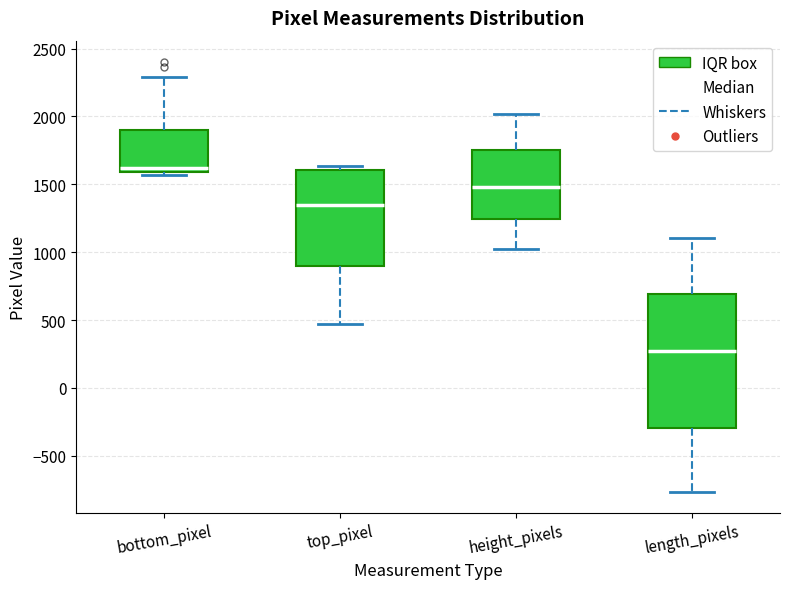

Reading left to right, read every box against the y-axis: the position of its median line, the range the box covers, and the ends of its whiskers. The values are not printed on the chart, so give them approximately, as read against the axis.

bottom_pixel: median 1600 (just above the box's lower edge), box 1600 to 1900, whiskers 1550 to 2300
top_pixel: median 1350, box 900 to 1600, whiskers 450 to 1650
height_pixels: median 1500, box 1250 to 1750, whiskers 1050 to 2000
length_pixels: median 300, box -300 to 700, whiskers -750 to 1100